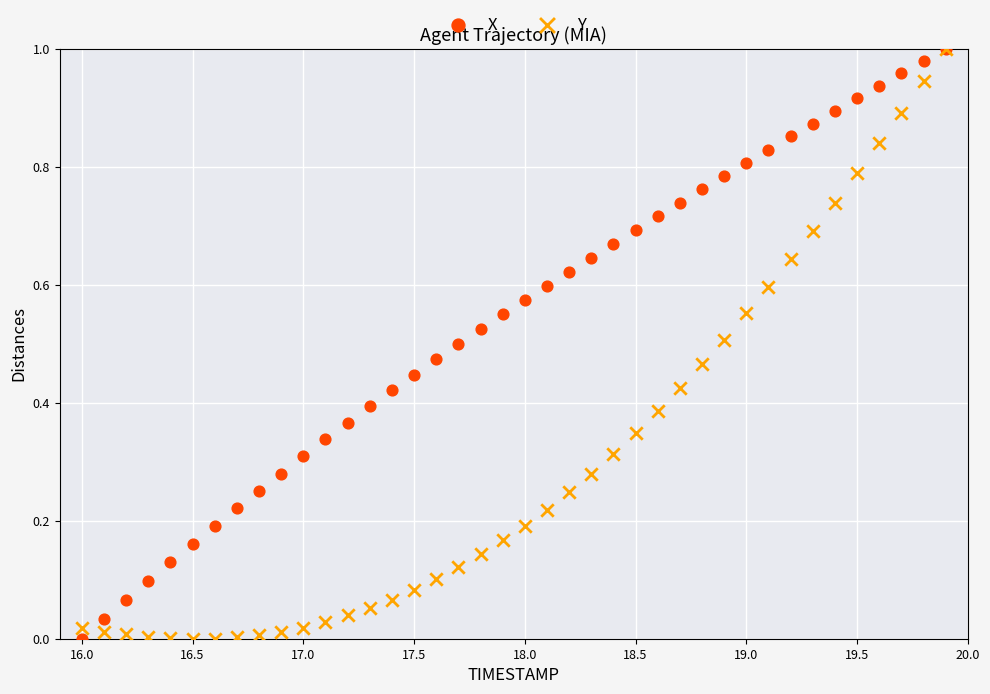

What are all the series names shown in the legend?

X, Y